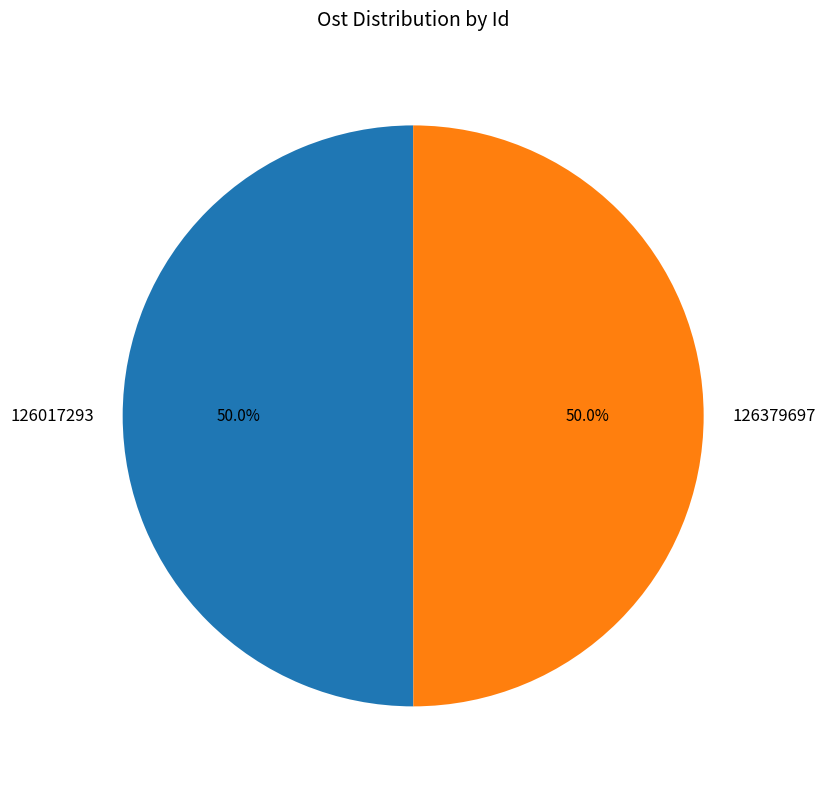

What percentage is the 126379697 slice, to the nearest percent?

50%